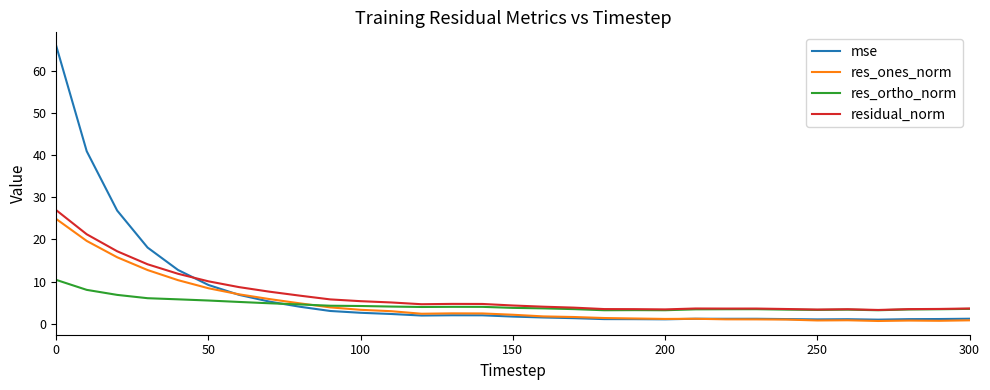

What is the maximum value for res_ones_norm?

24.8